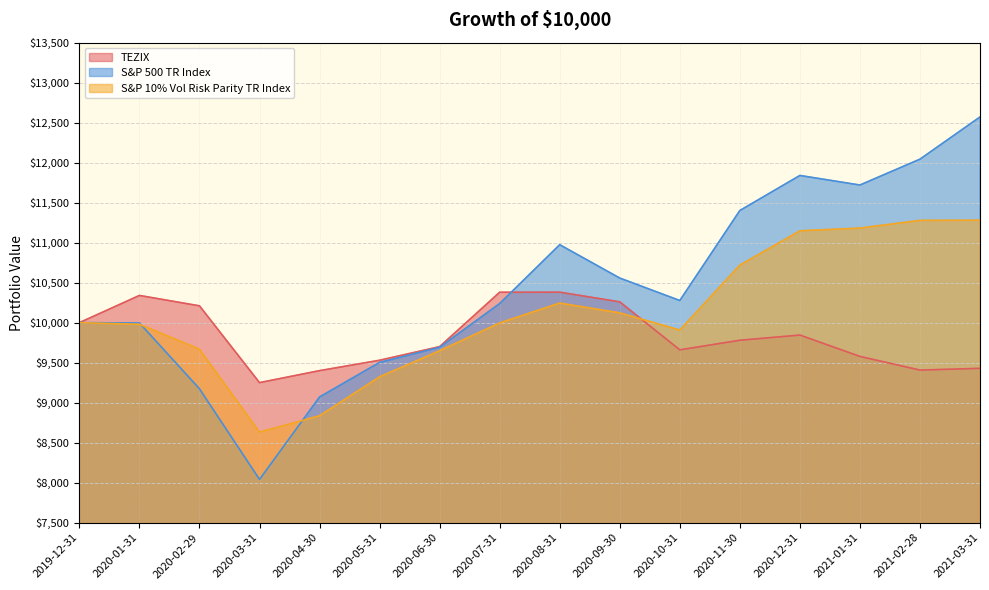

Reading left to right, what are all the values shown in this chart?

TEZIX: 10000.0	10340.0	10210.0	9250.0	9400.0	9530.0	9700.0	10380.0	10381.0	10260.0	9660.0	9780.0	9845.0	9578.0	9407.0	9429.0
S&P 500 TR Index: 10000.0	9996.1	9173.2	8040.2	9070.9	9502.9	9691.9	10238.4	10974.3	10557.3	10276.6	11401.5	11839.9	11720.3	12043.5	12571.0
S&P 10% Vol Risk Parity TR Index: 10000.0	9979.6	9667.8	8630.9	8836.0	9323.2	9648.5	9996.5	10244.8	10121.9	9907.2	10718.7	11147.9	11181.9	11278.2	11280.0